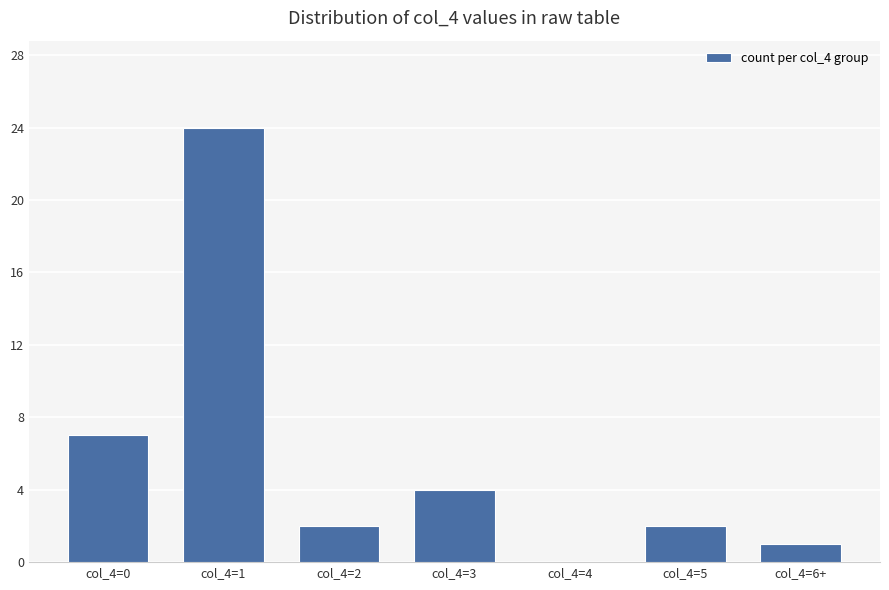

Which label corresponds to the largest value in the chart?

col_4=1